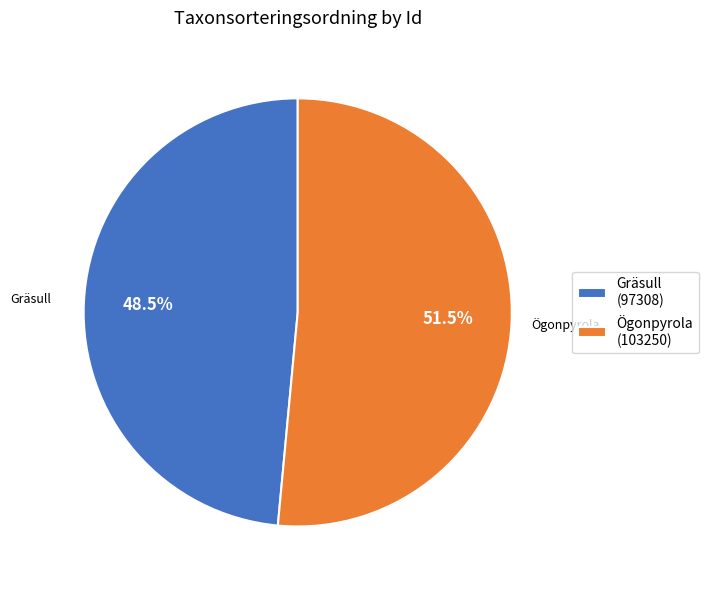

Is Gräsull the majority of the pie?

No